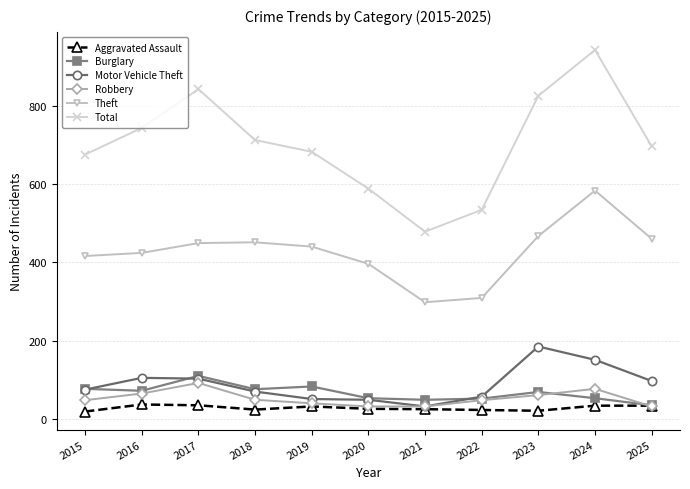

What is the value of the Burglary point at the 2nd from the left?

72